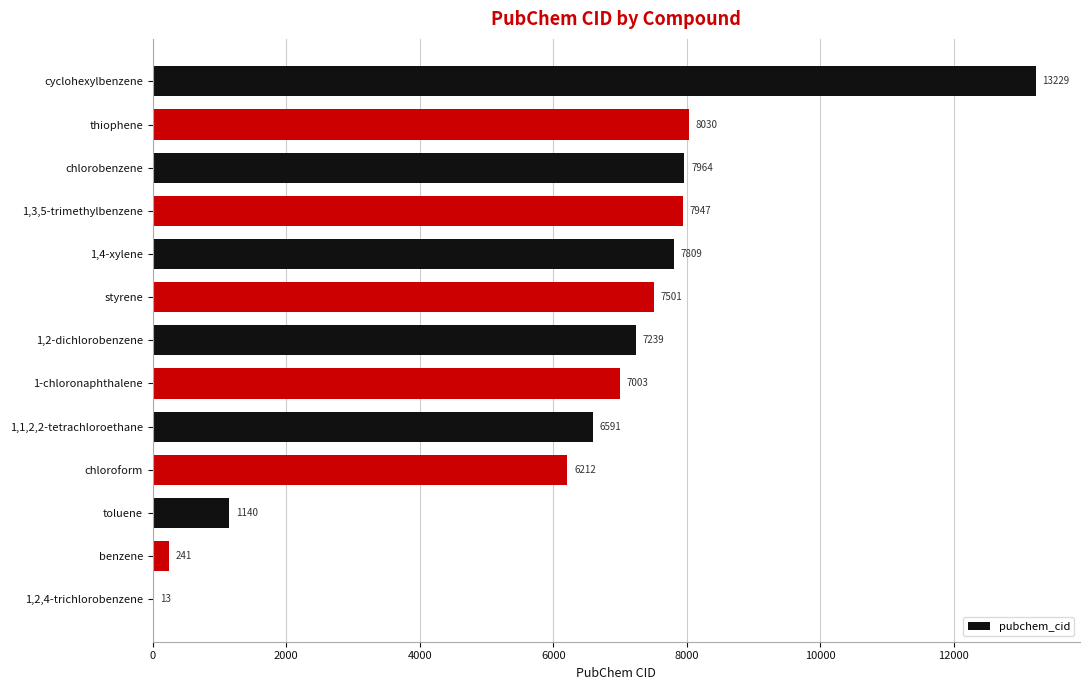

Read the value at chloroform, to the nearest 100.

6200